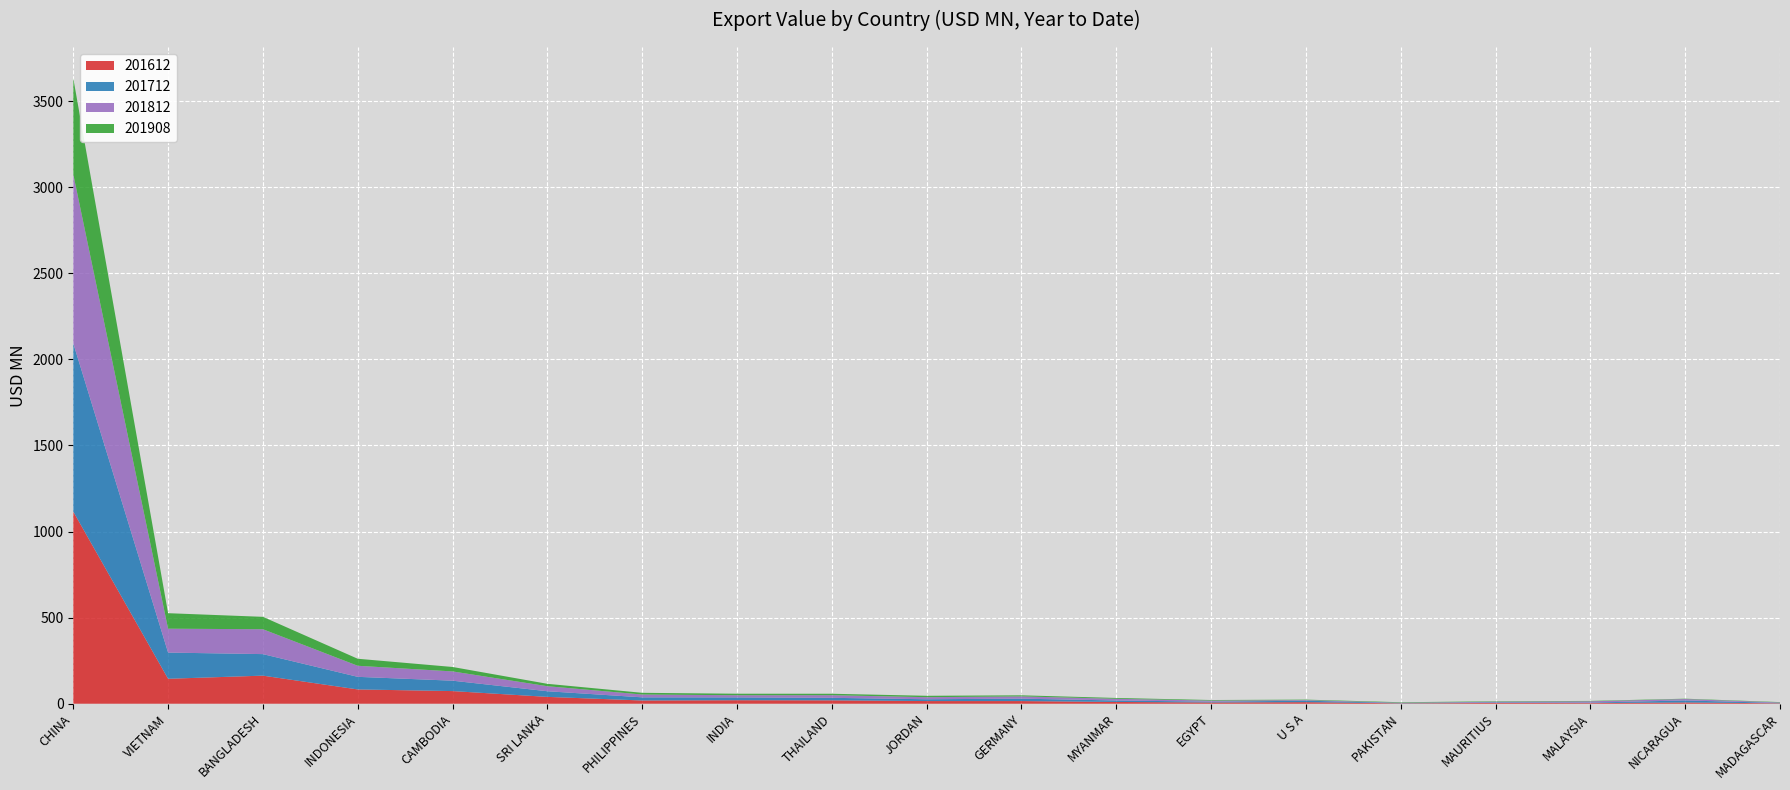

Reading right to left, transcribe all the data shown in this chart.

201612: 2.5	7.3	3.7	4.6	2.2	9.1	7.1	10.2	15.4	15.4	19.6	20.4	18.8	39.7	73.4	83.0	163.1	144.9	1115.9
201712: 1.9	11.8	2.9	3.4	1.8	8.5	4.8	8.6	14.1	10.5	14.7	16.4	18.3	32.7	60.4	73.2	125.1	152.2	977.5
201812: 3.1	8.1	7.5	3.7	2.1	3.5	6.3	9.8	13.1	12.1	15.2	12.5	16.4	29.2	53.8	64.2	144.5	138.7	982.1
201908: 2.0	2.0	2.2	2.4	2.6	2.7	3.4	4.8	6.3	8.0	8.3	8.8	9.9	13.9	25.8	40.7	72.0	90.0	557.6